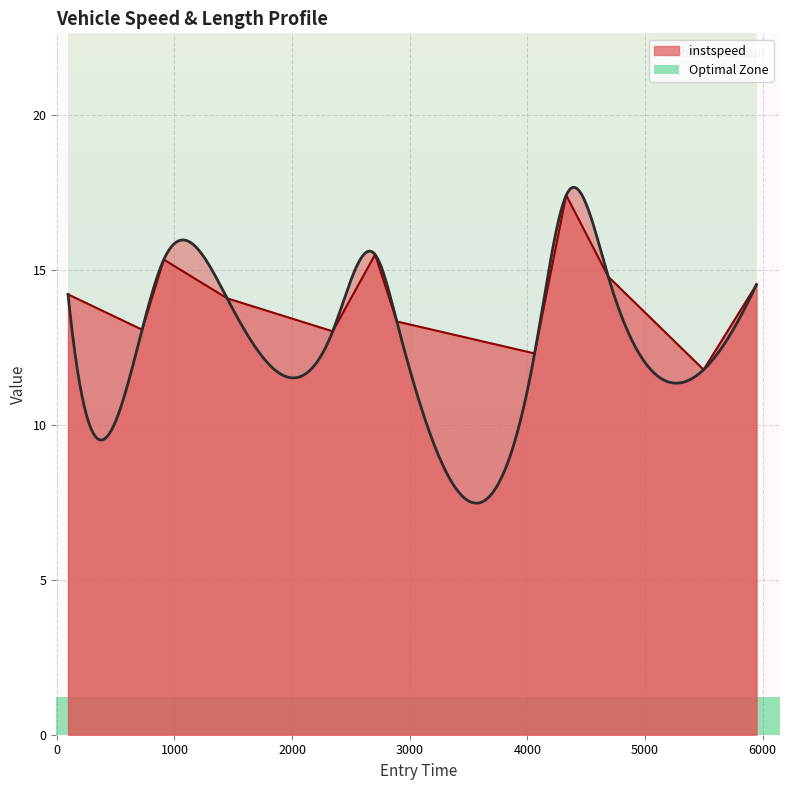

What is the highest value of the instspeed series?

17.4